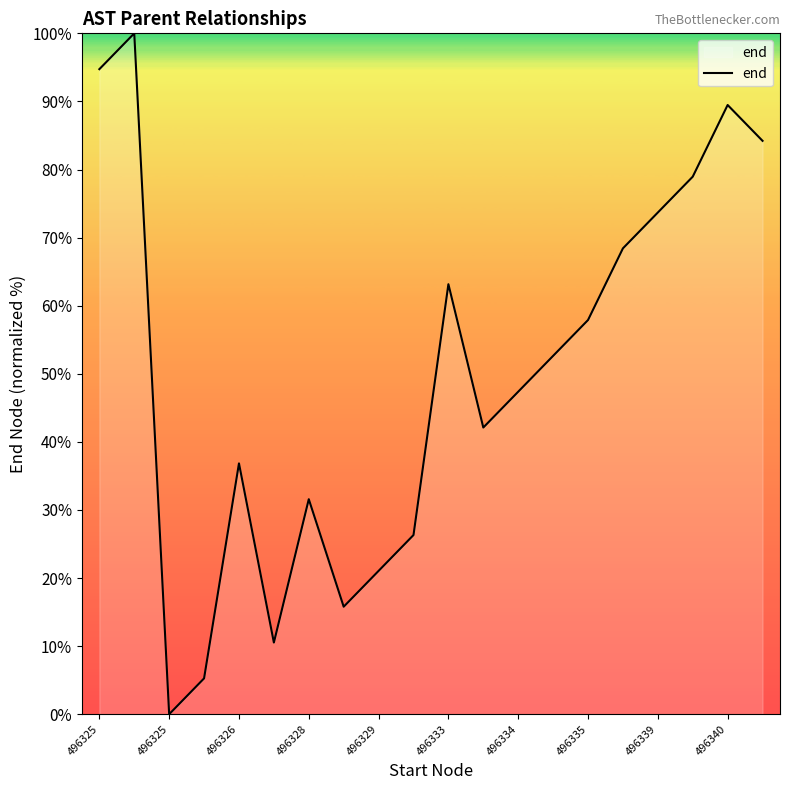

What is the greatest value displayed?

100.0